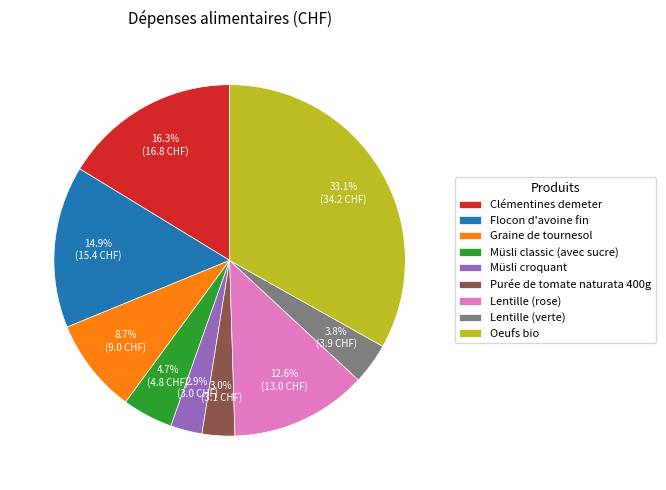

Is it true that Lentille (verte) is 4% of the pie?

True